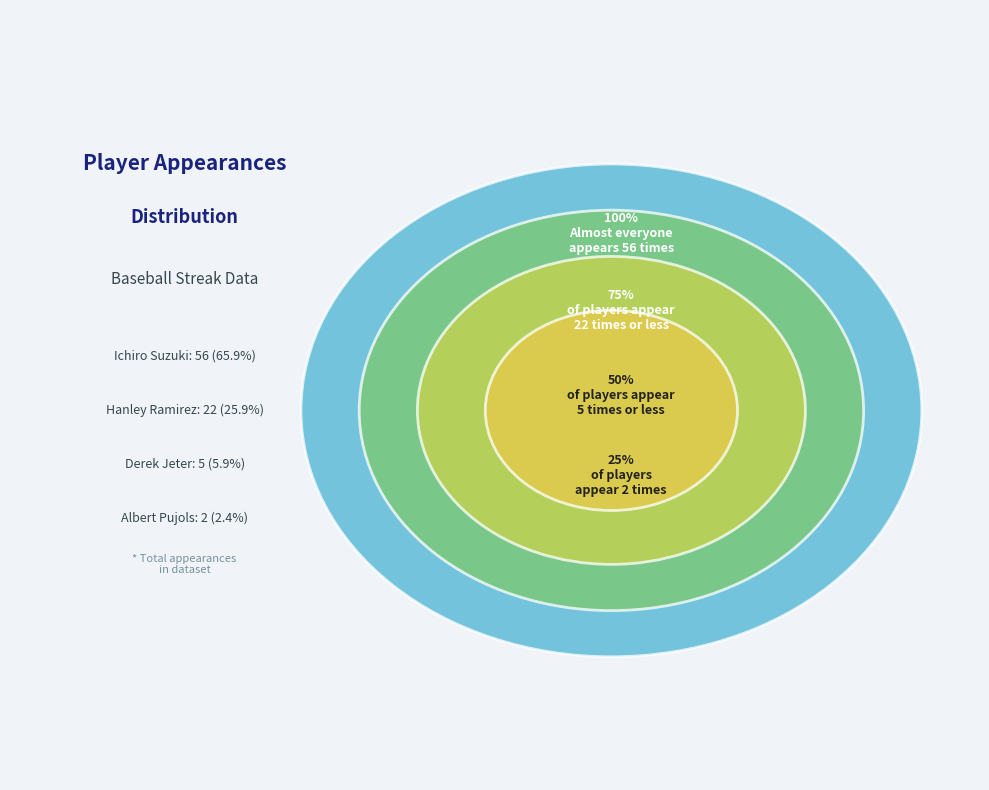

Count the number of slices in the pie.

4